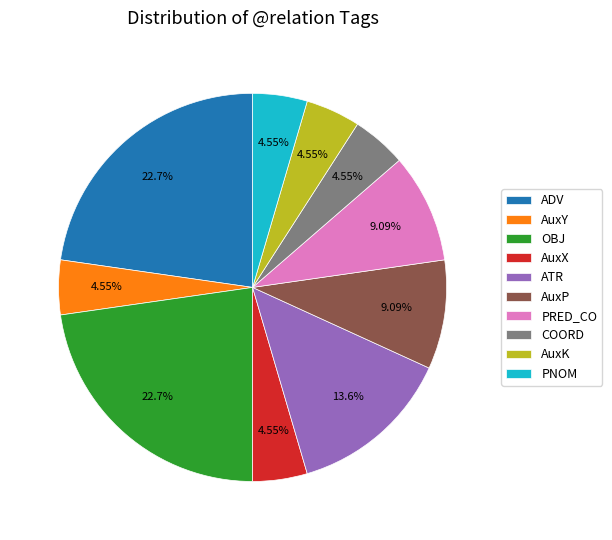

Between AuxY and PRED_CO, which is larger?

PRED_CO